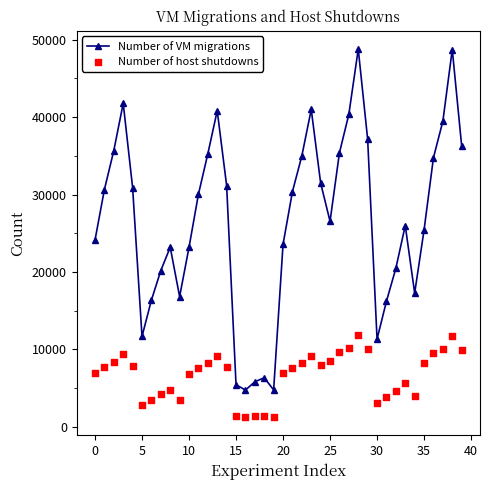

Where is the first local minimum for Number of VM migrations?

5